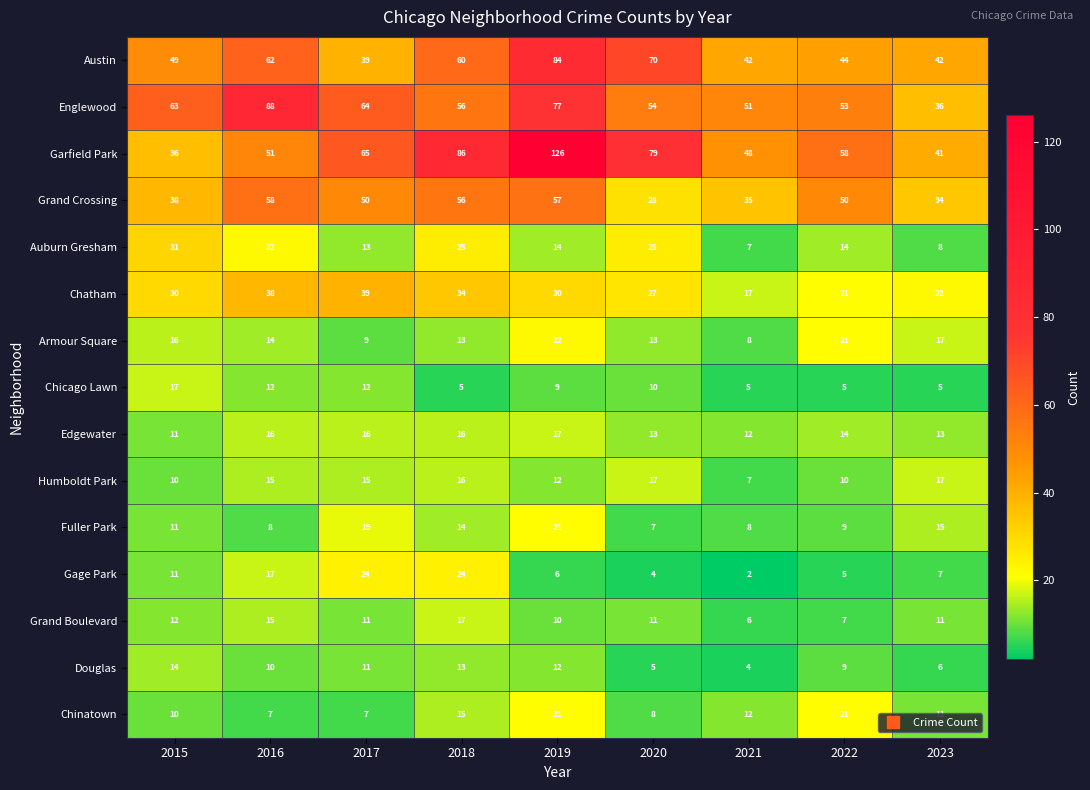

The Armour Square series shows 3 at 2018. True or false?

False